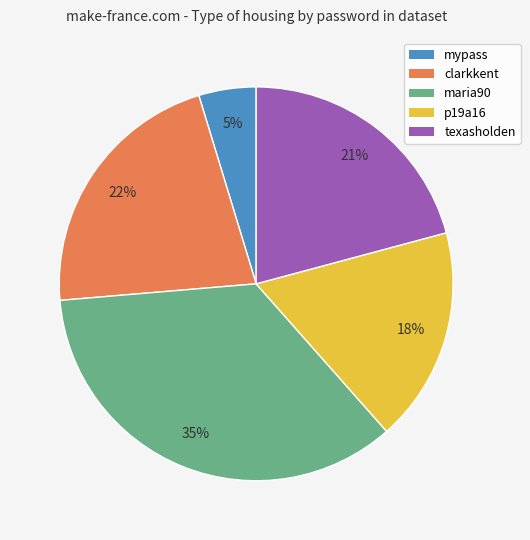

Count the number of slices in the pie.

5